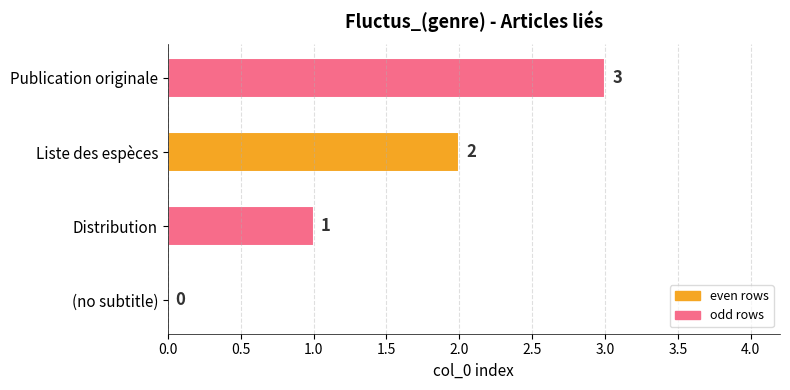

What is the sum of the values at Publication originale and (no subtitle)?

3